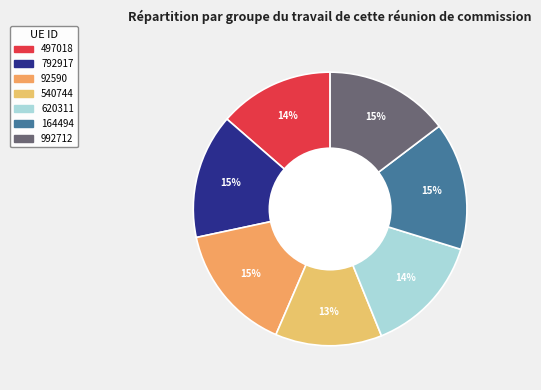

Which category has the biggest portion of the pie?

92590